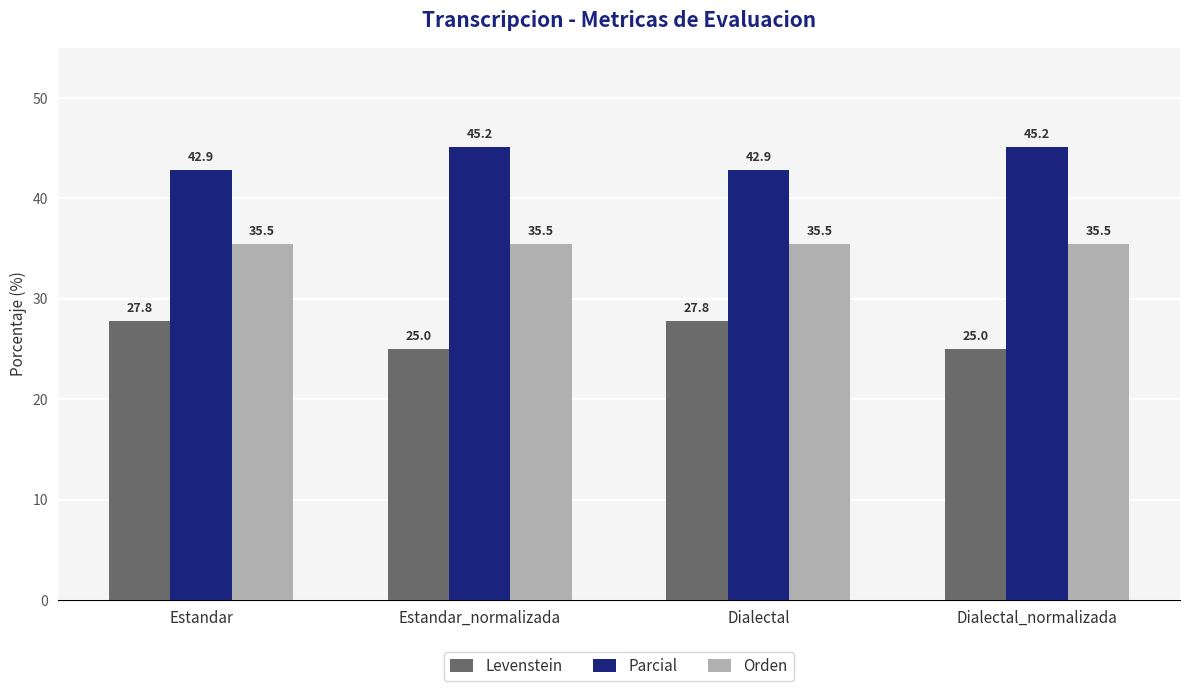

What are all the series names shown in the legend?

Levenstein, Parcial, Orden